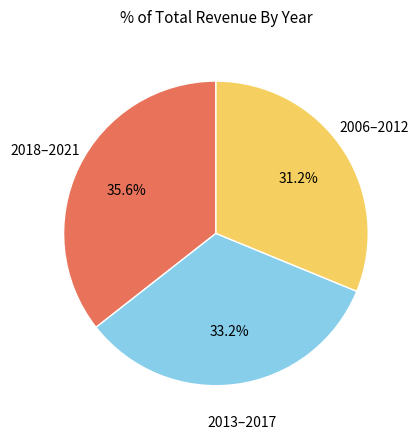

Count the number of slices in the pie.

3